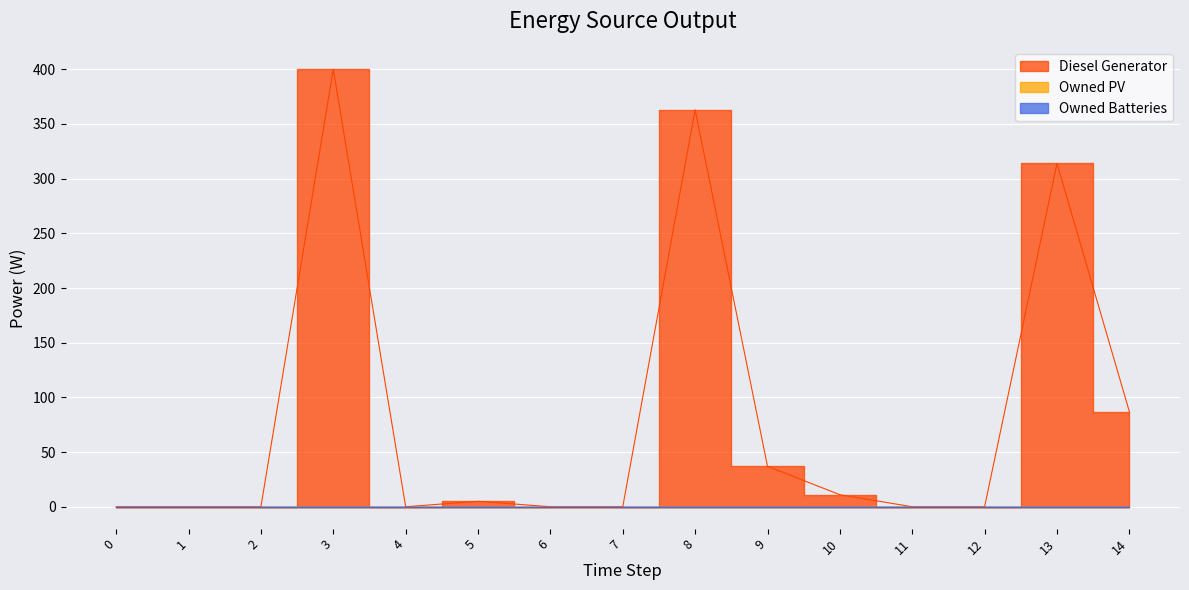

What are all the series names shown in the legend?

Diesel Generator, Owned PV, Owned Batteries